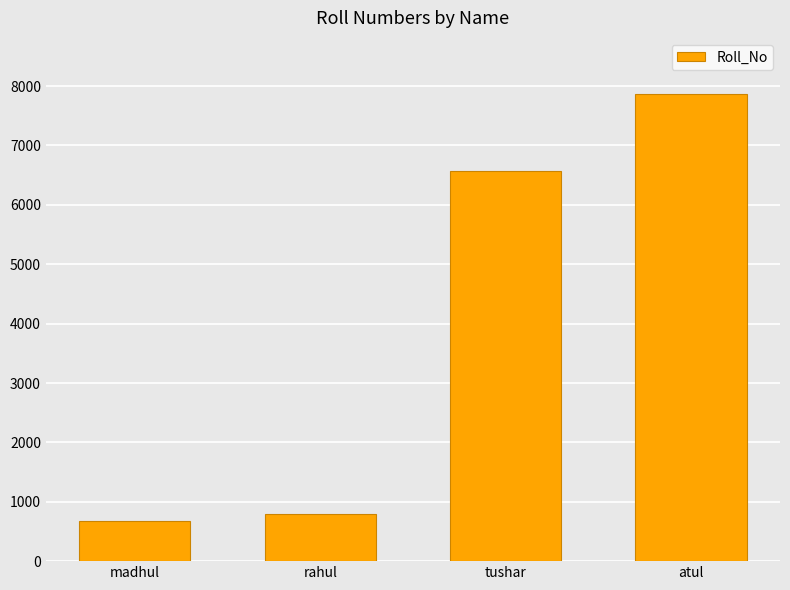

Read the value at tushar.

6576